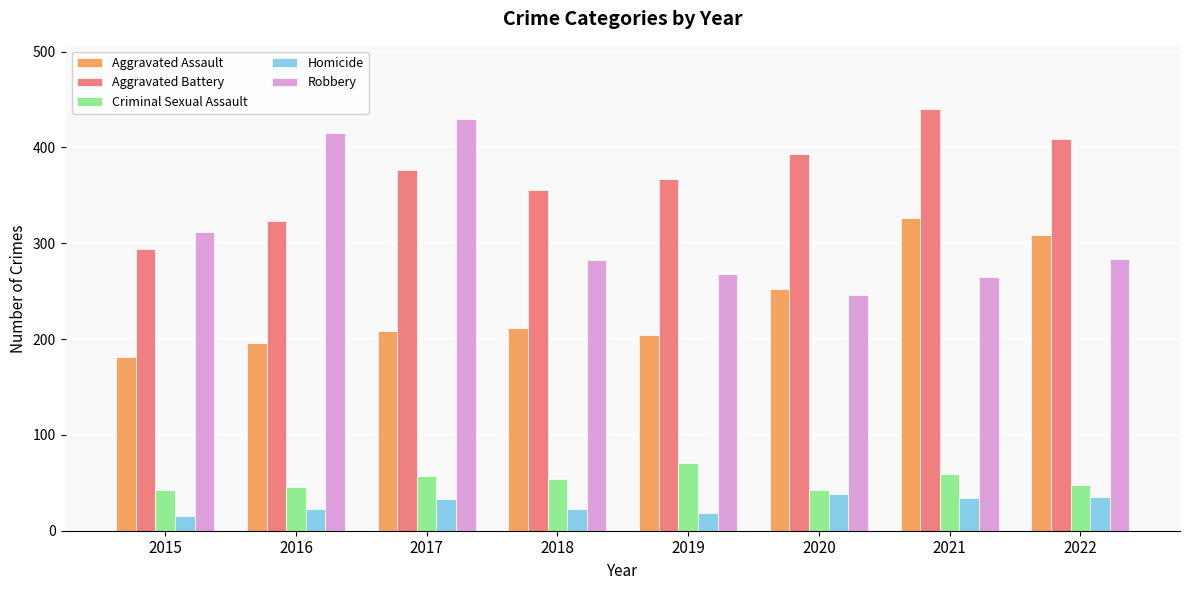

True or false: Robbery has a value of 214 at 2015.

False